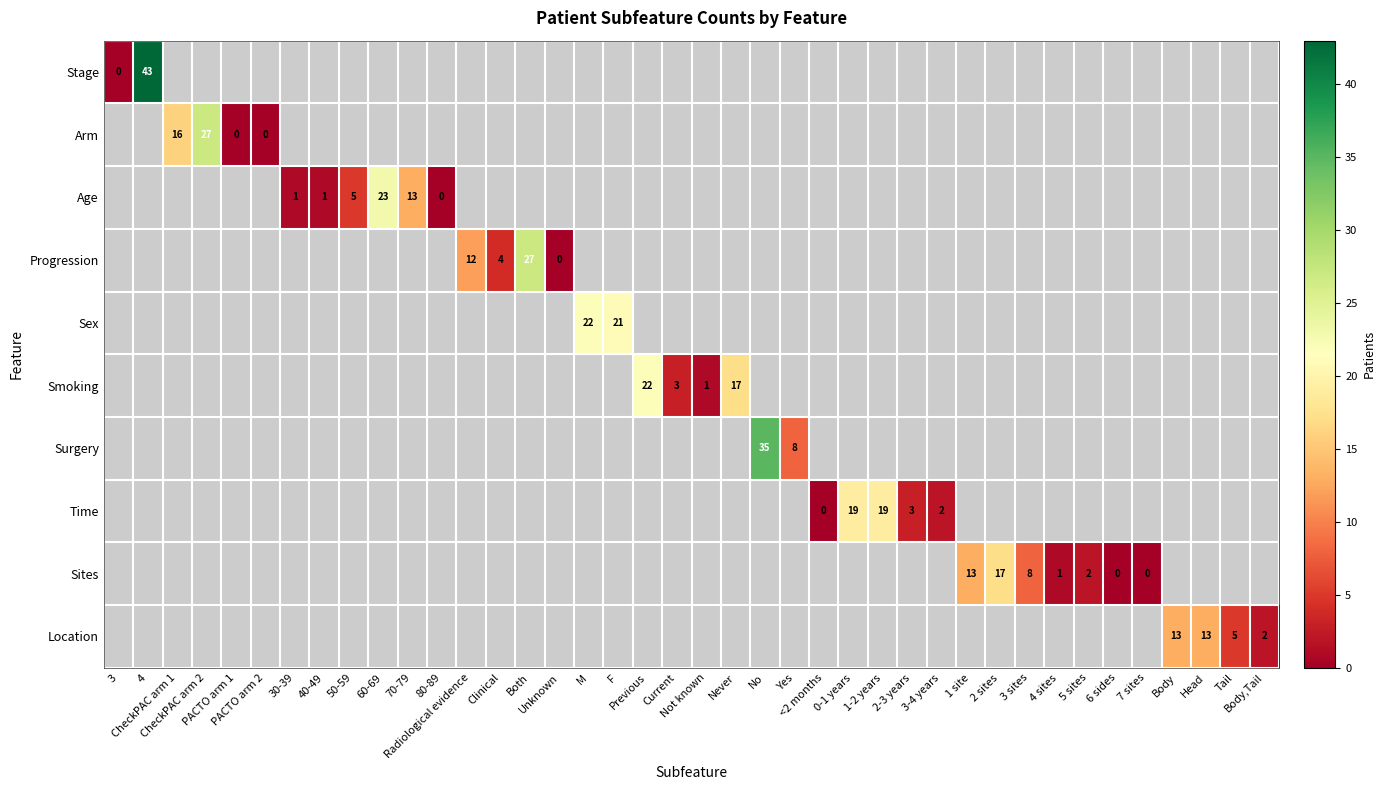

Which series has the largest range (max minus min)?

Stage